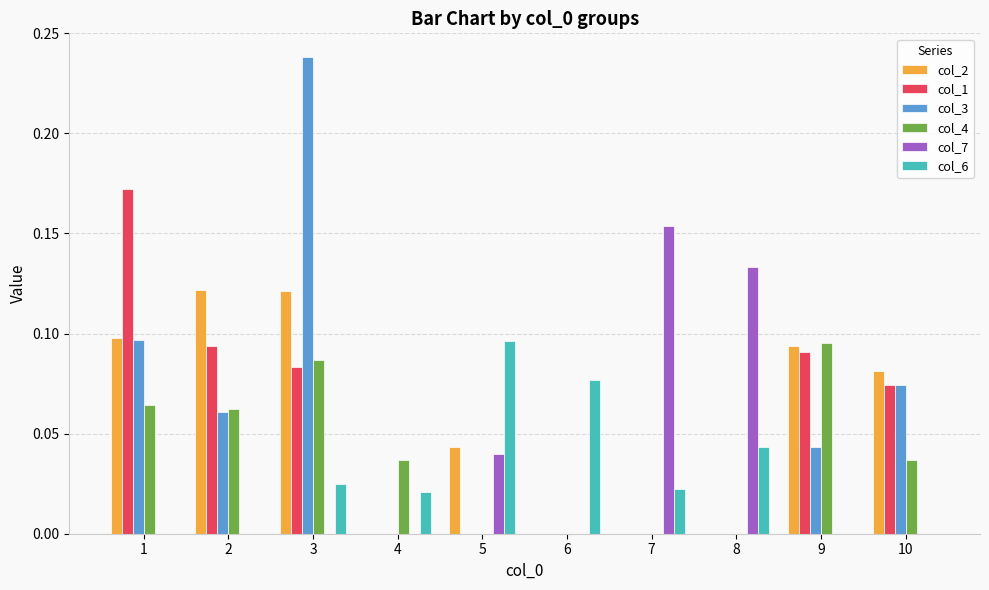

What is the sum of all col_2 values?

0.6